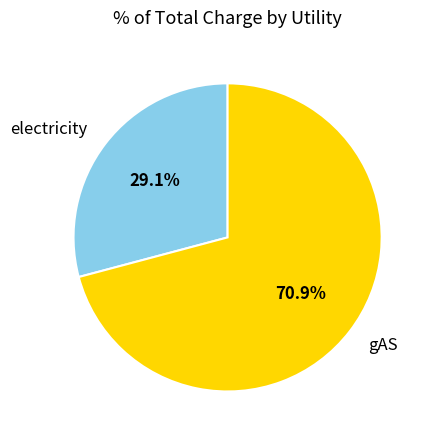

Which has a higher value, gAS or electricity?

gAS